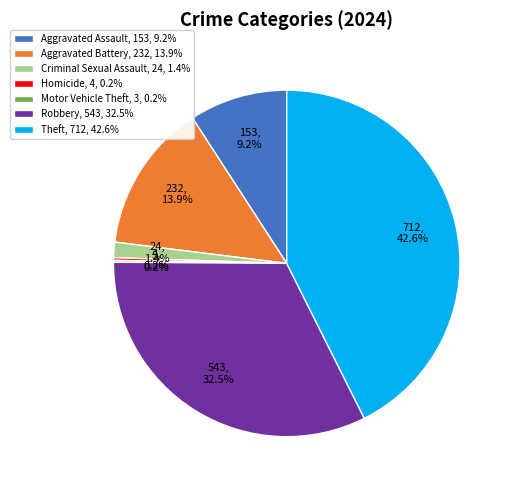

Between Theft, 712, 42.6% and Aggravated Battery, 232, 13.9%, which is larger?

Theft, 712, 42.6%